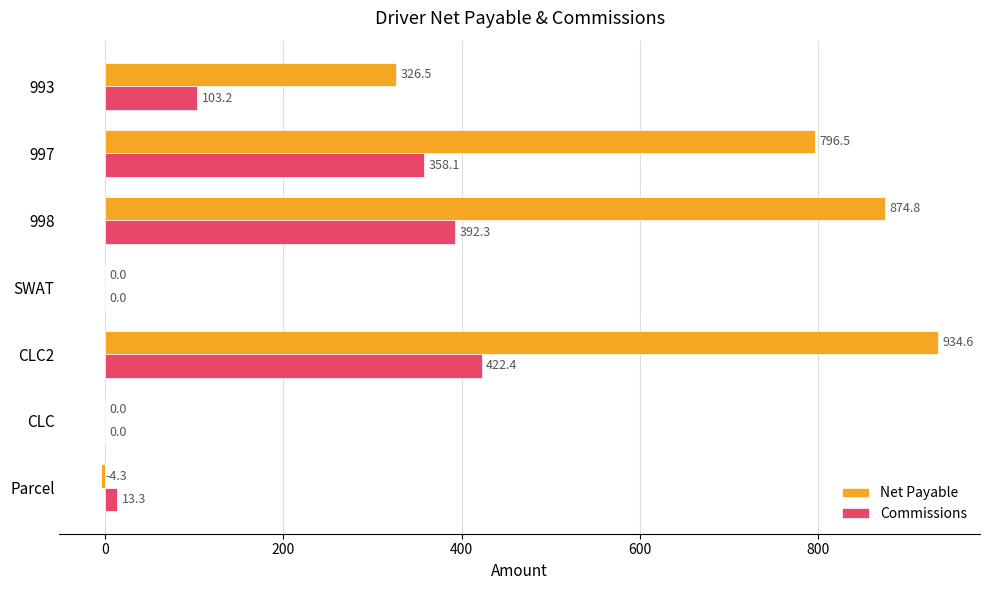

Between SWAT and 998, which series saw the biggest shift?

Net Payable